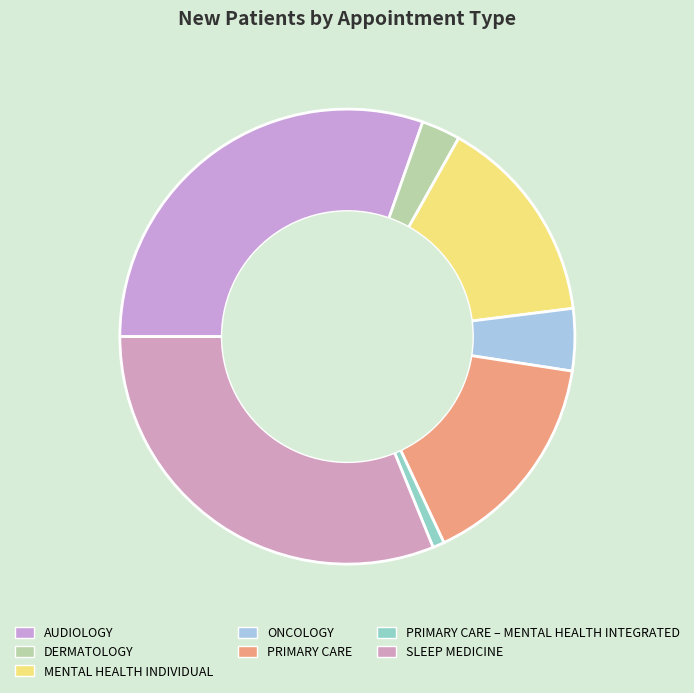

To the nearest percent, what percentage of the pie is DERMATOLOGY?

3%